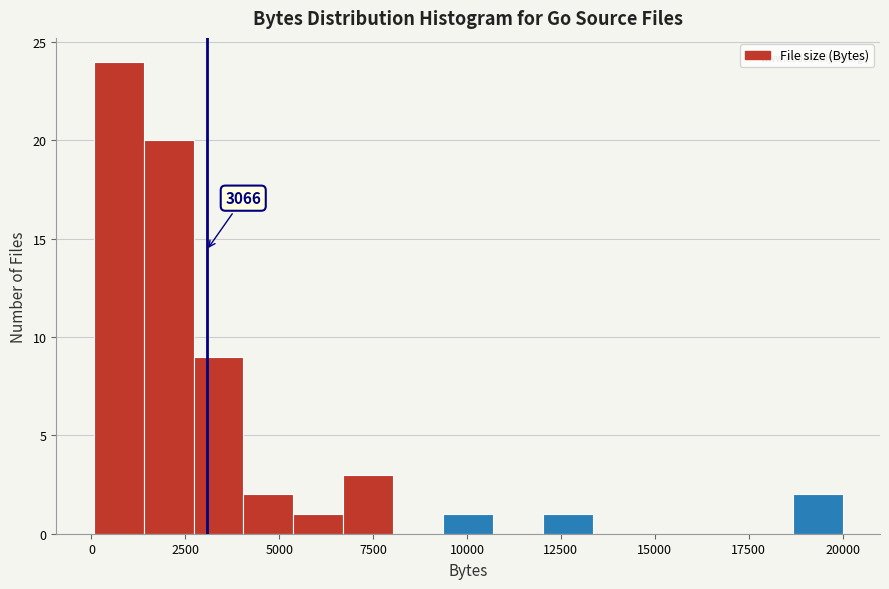

Around what value on the x-axis is the tallest bar? Give the approximate position of its centre, as read against the axis.

500